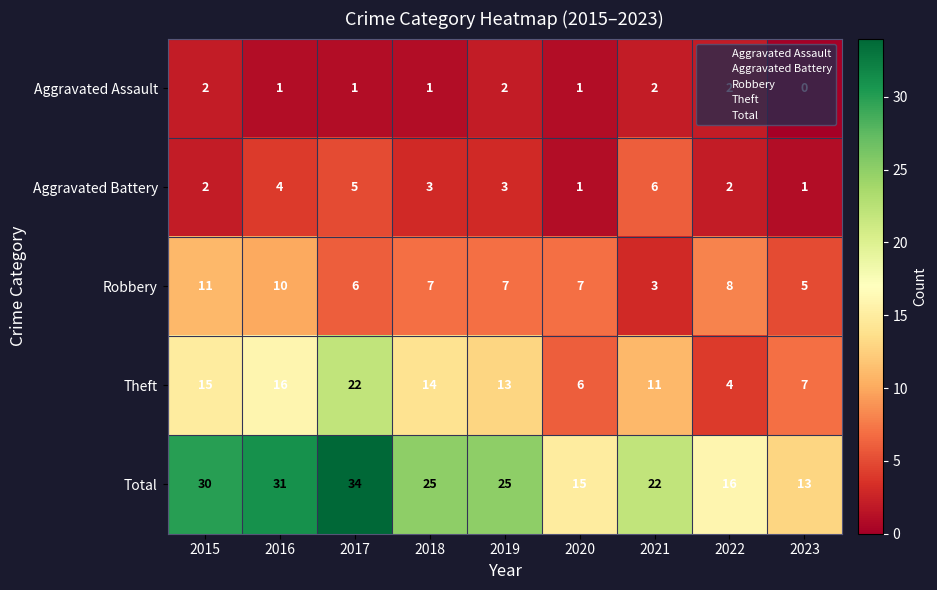

What is the difference between the highest and lowest values at 2022?

14